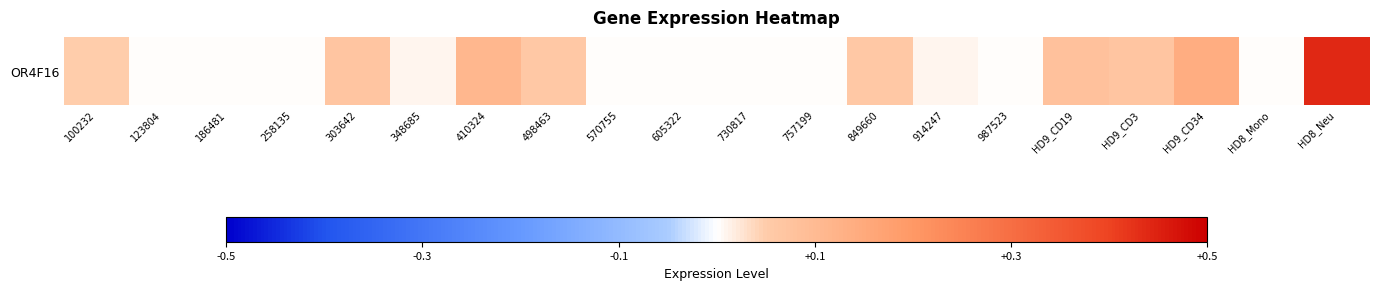

Reading left to right, transcribe all the data shown in this chart.

0.1	0.0	0.0	0.0	0.1	0.0	0.1	0.1	0.0	0.0	0.0	0.0	0.1	0.0	0.0	0.1	0.1	0.1	0.0	0.4